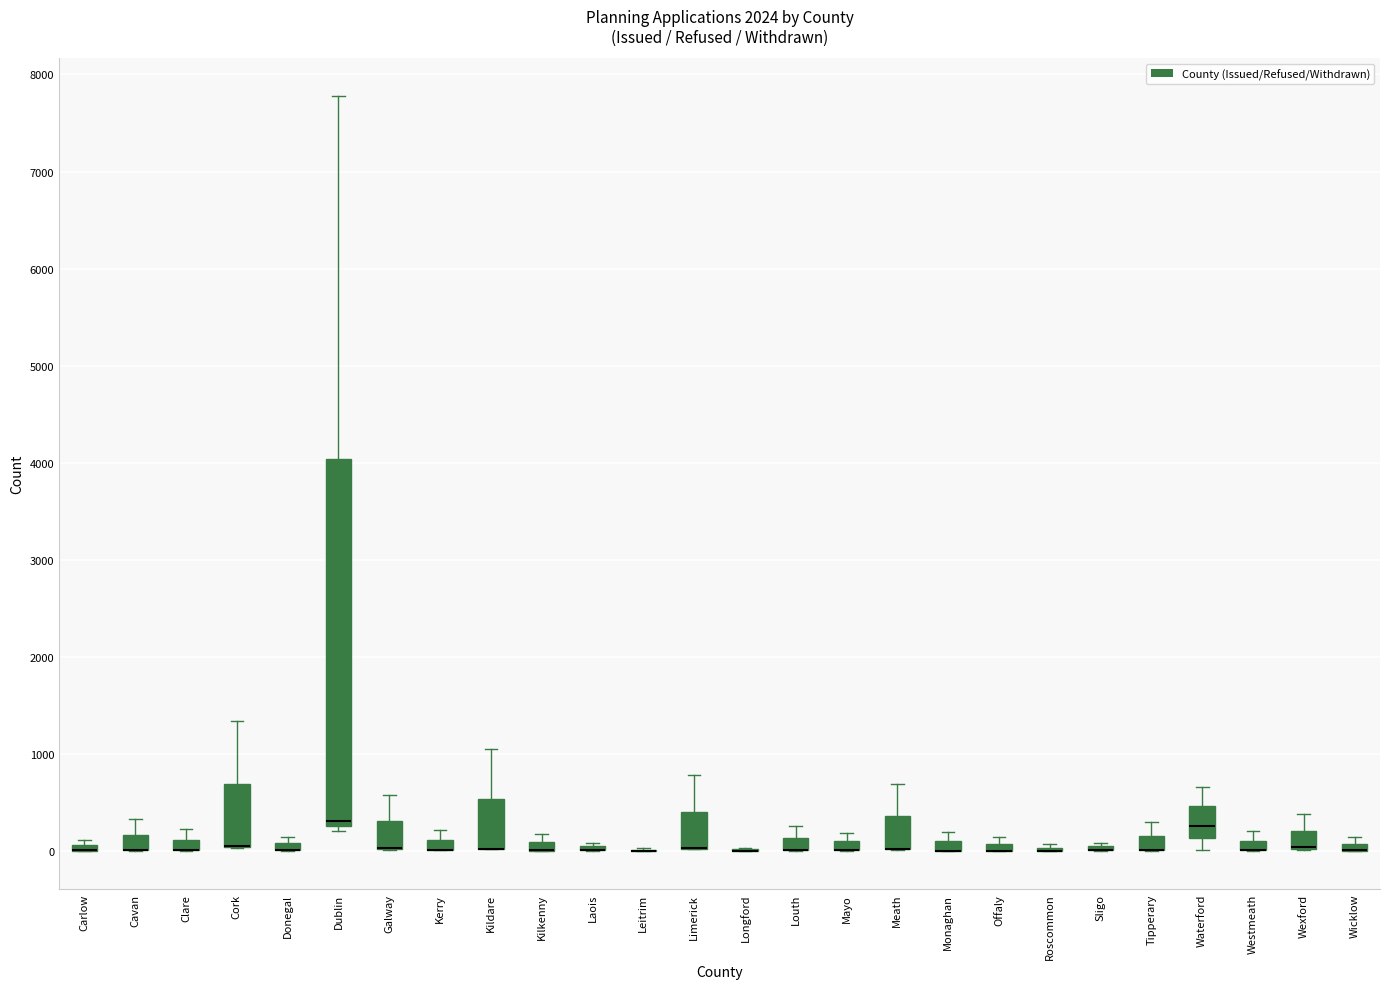

Comparing the boxes themselves (not the whiskers), which one is the tallest?

Dublin